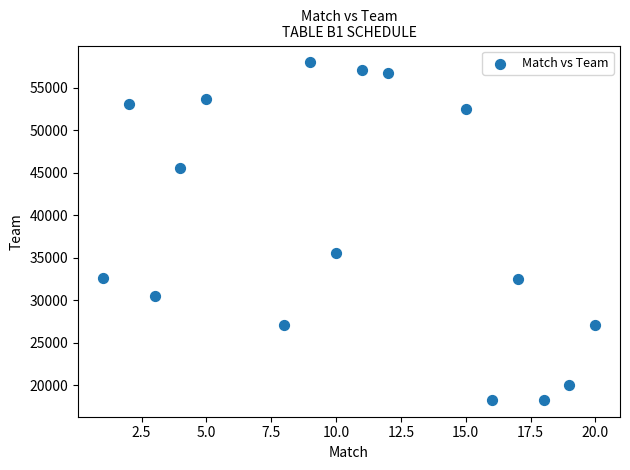

What Y value in the scatter plot is closest to 38132?

35599